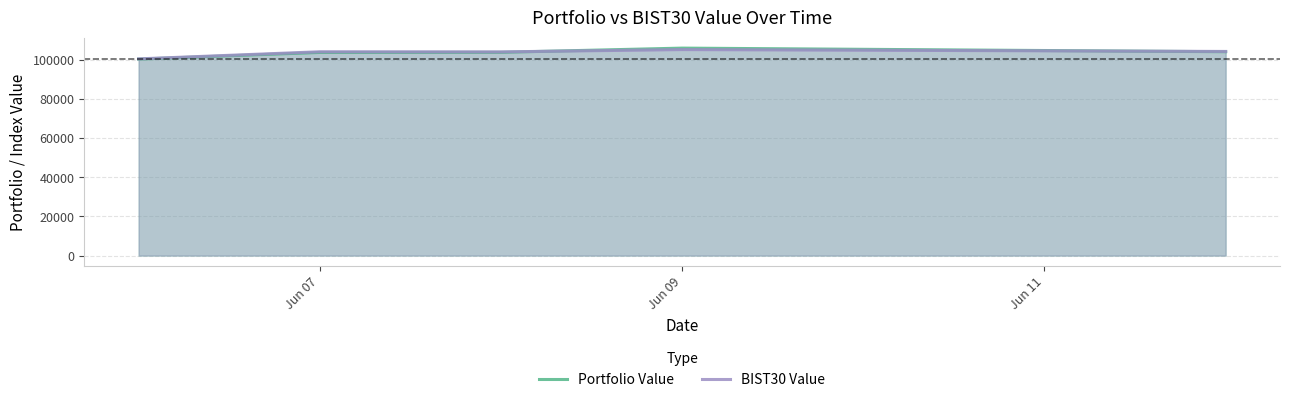

What is the total value across all series at Jun 09?

211449.0